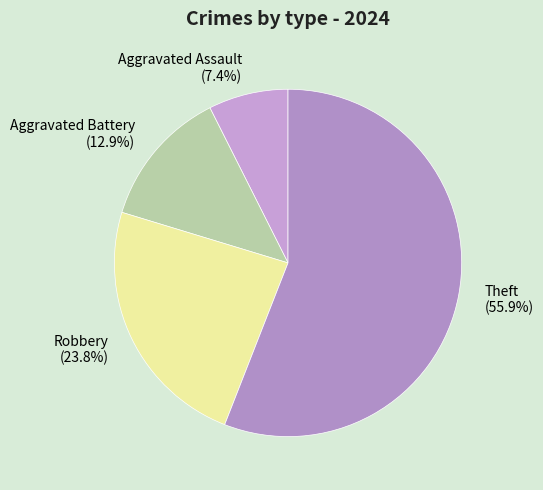

Which slice is the smallest?

Aggravated Assault